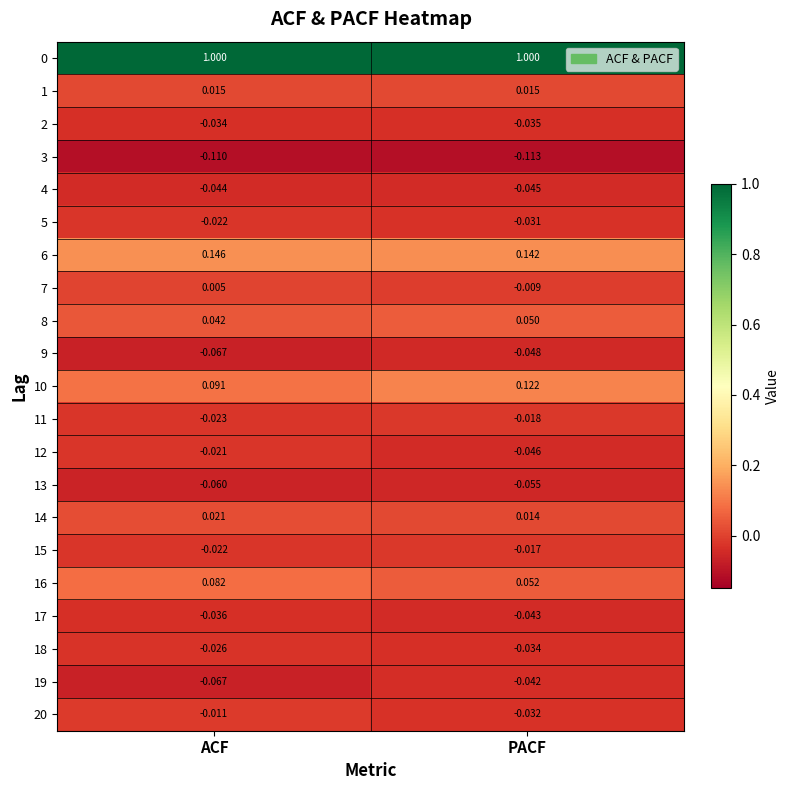

Which series has the widest spread of values?

10